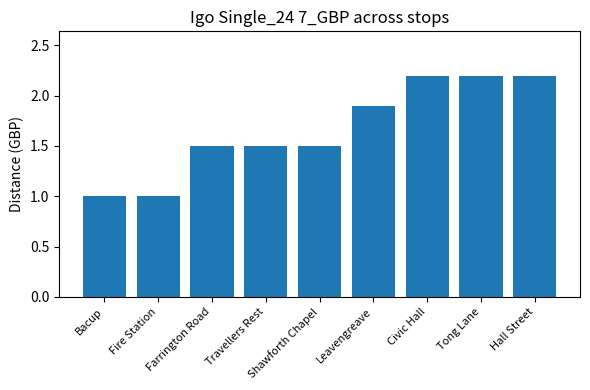

What is the sum of the values at Shawforth Chapel and Civic Hall?

3.7